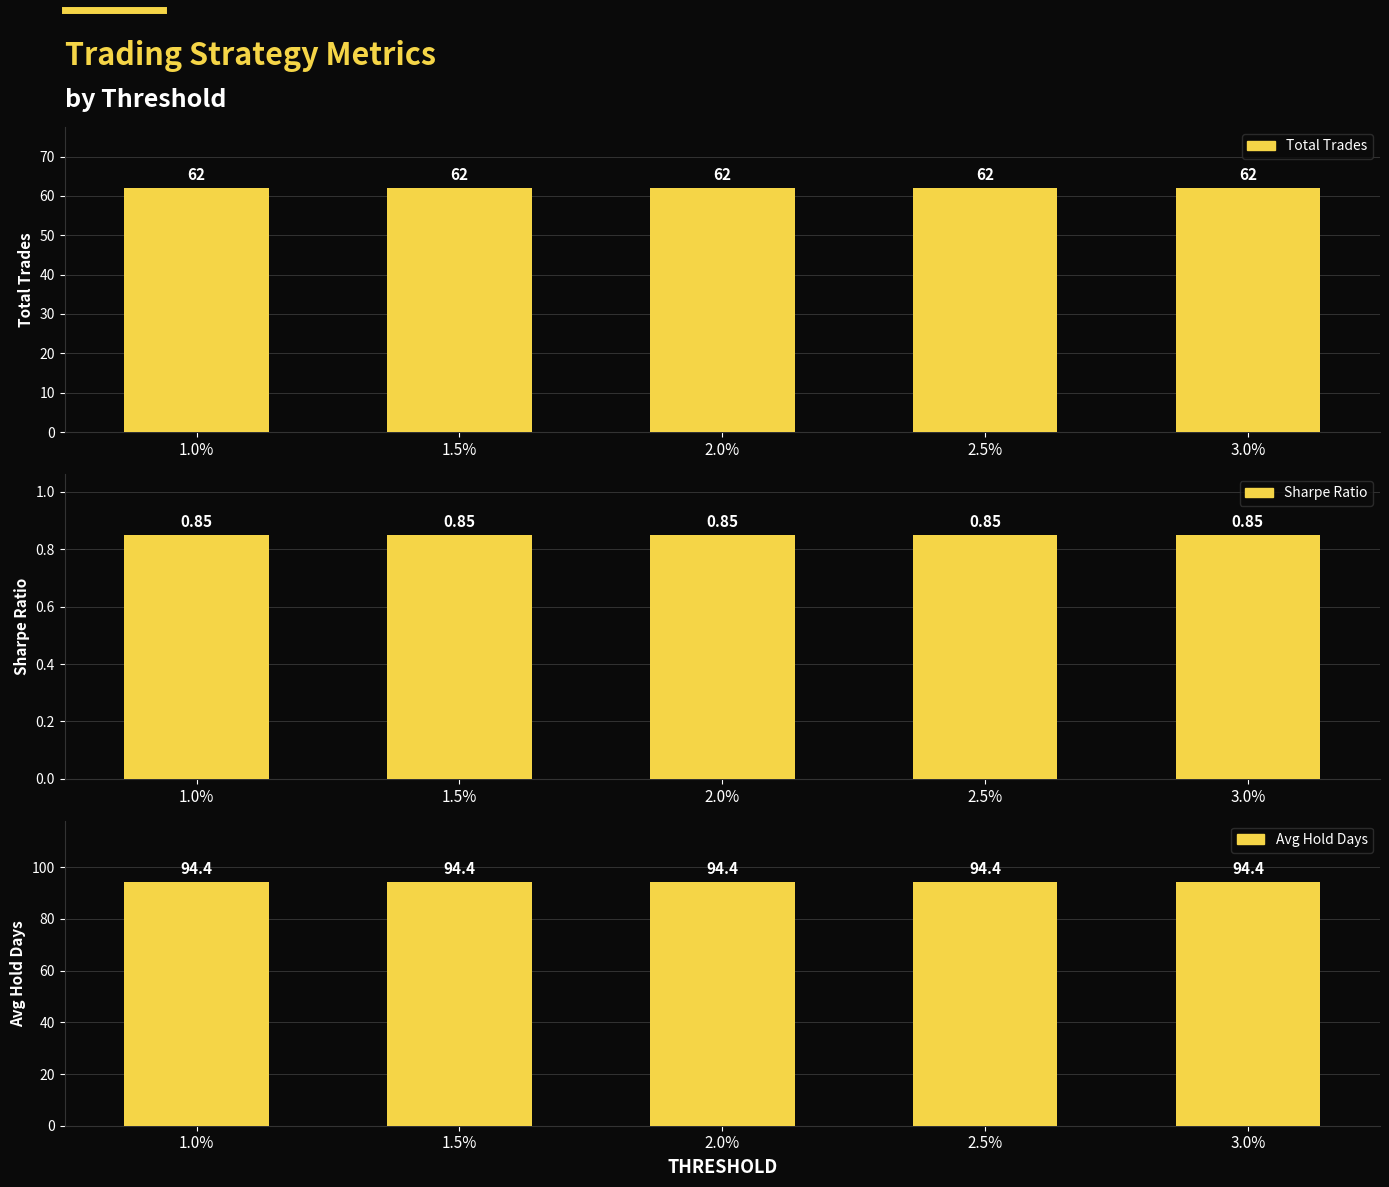

At how many categories does at least one series exceed 25?

5